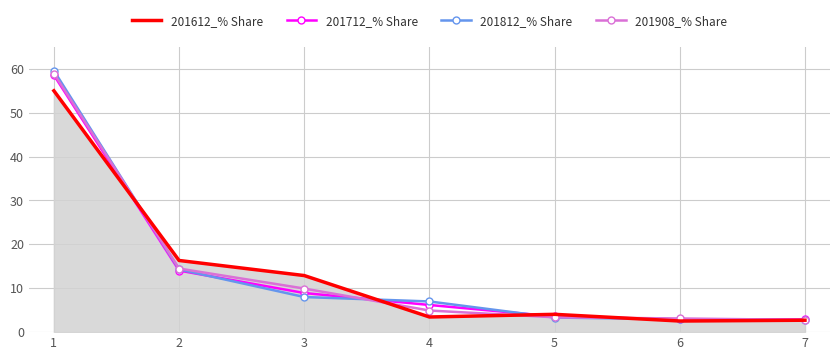

The value of 201812_% Share at 4 is 3.9. True or false?

False